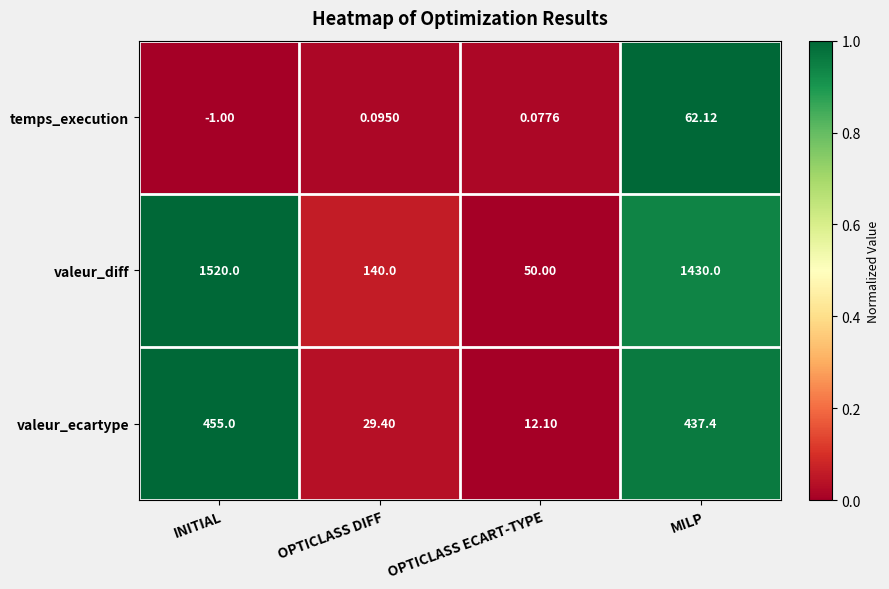

List the labels in order of temps_execution value, smallest first.

INITIAL, OPTICLASS ECART-TYPE, OPTICLASS DIFF, MILP